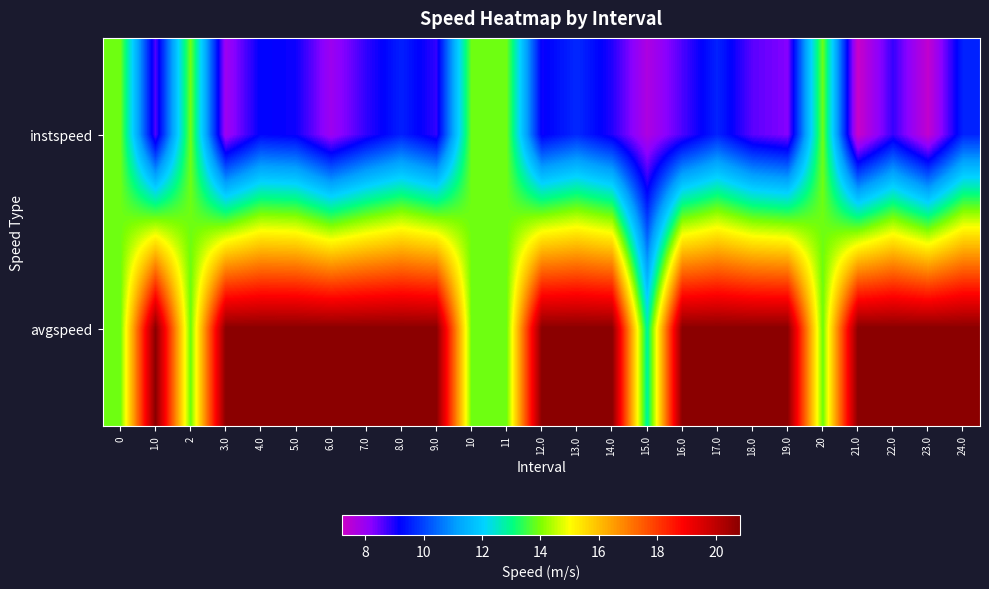

List the series in order of their overall mean, highest first.

avgspeed, instspeed